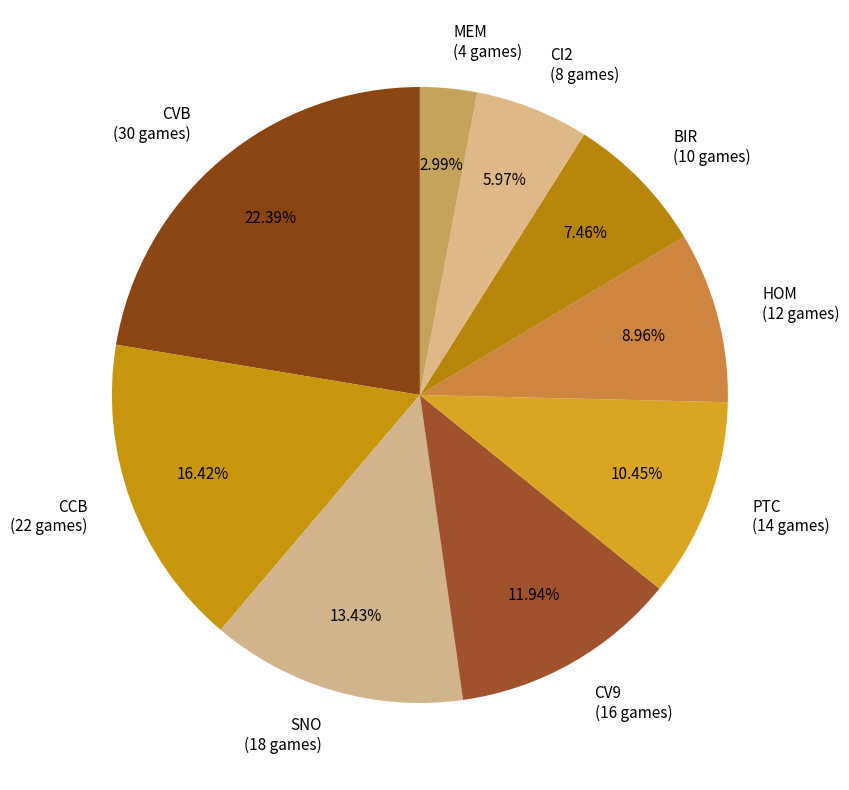

To the nearest percent, what is the difference between the CV9 and CCB slice percentages?

4%